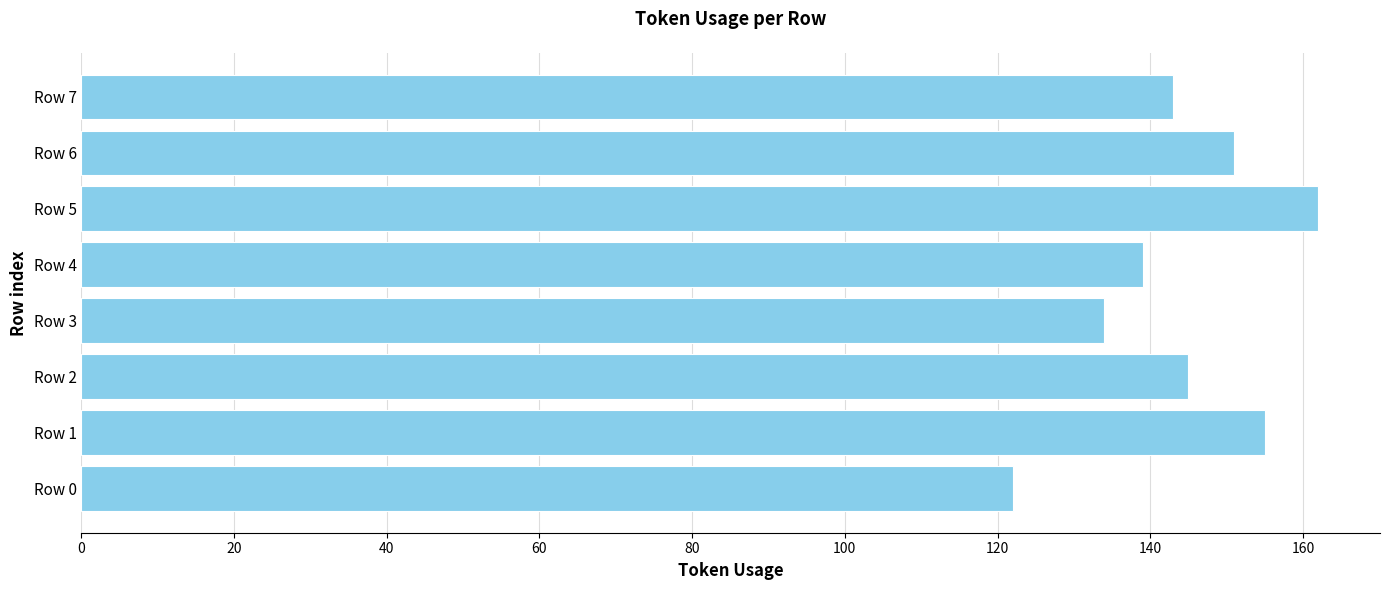

The chart shows a value of 219 at Row 4. True or false?

False